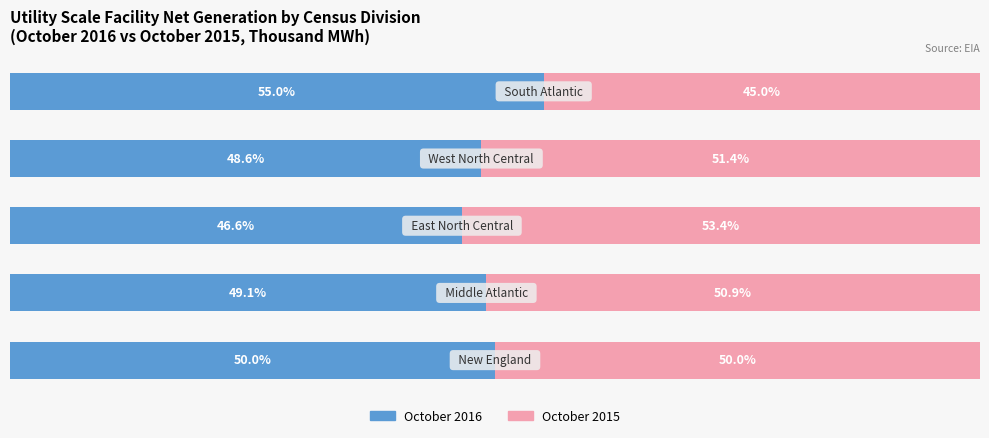

Reading left to right, what are all the values shown in this chart?

October 2016: 50.0	49.1	46.6	48.6	55.0
October 2015: 50.0	50.9	53.4	51.4	45.0